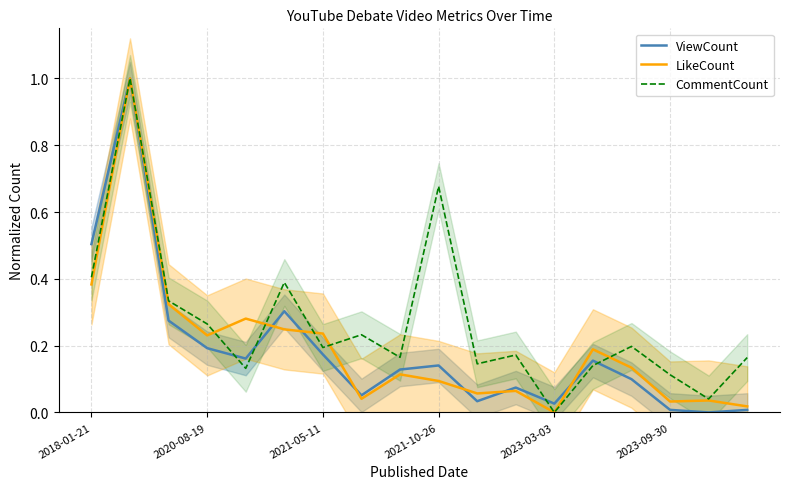

The value of CommentCount at 2018-01-21 is 0.4. True or false?

True